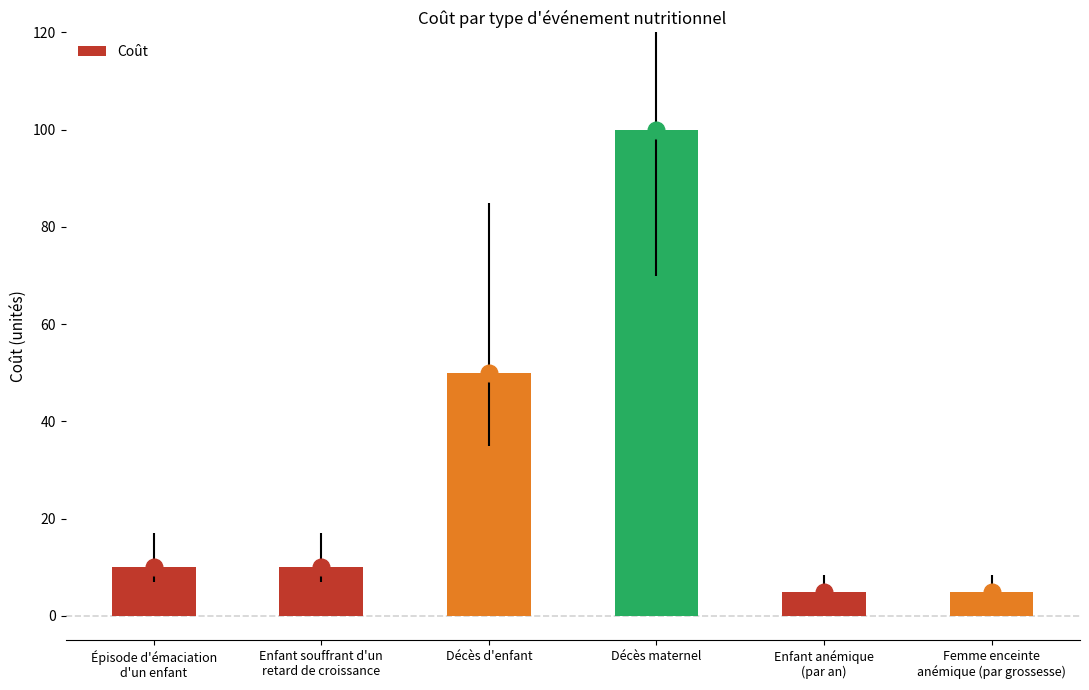

At which label is the value closest to 52?

Décès d'enfant